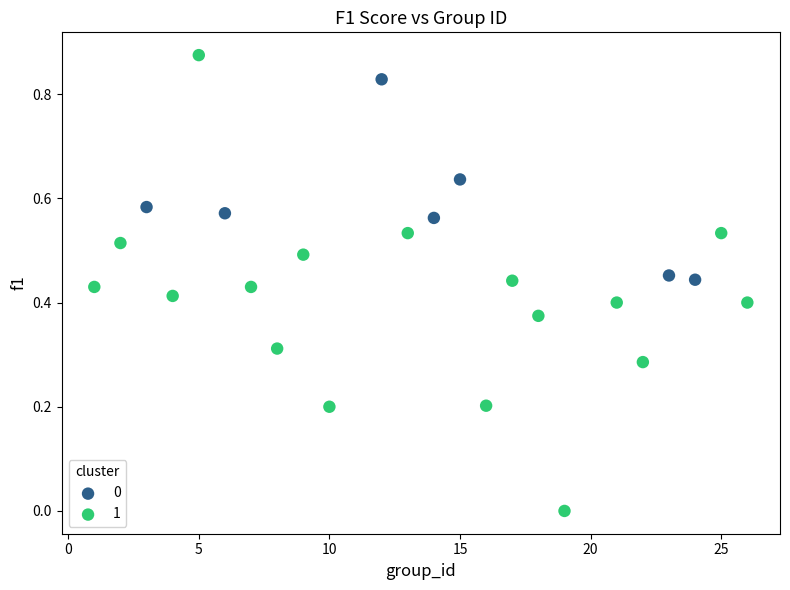

Which series has the largest Y range (max minus min)?

1